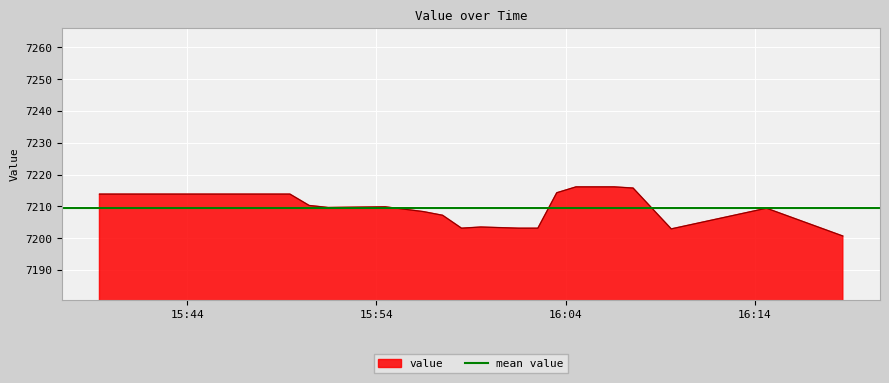

Rank the categories by value from lowest to highest.

2020-06-10T16:18:39, 2020-06-10T16:09:35, 2020-06-10T16:01:31, 2020-06-10T16:02:32, 2020-06-10T15:58:30, 2020-06-10T15:59:31, 2020-06-10T15:57:30, 2020-06-10T15:56:29, 2020-06-10T16:14:37, 2020-06-10T15:51:27, 2020-06-10T15:54:28, 2020-06-10T15:50:27, 2020-06-10T15:49:26, 2020-06-10T15:44:24, 2020-06-10T15:39:22, 2020-06-10T16:03:32, 2020-06-10T16:07:34, 2020-06-10T16:04:33, 2020-06-10T16:05:33, 2020-06-10T16:06:34